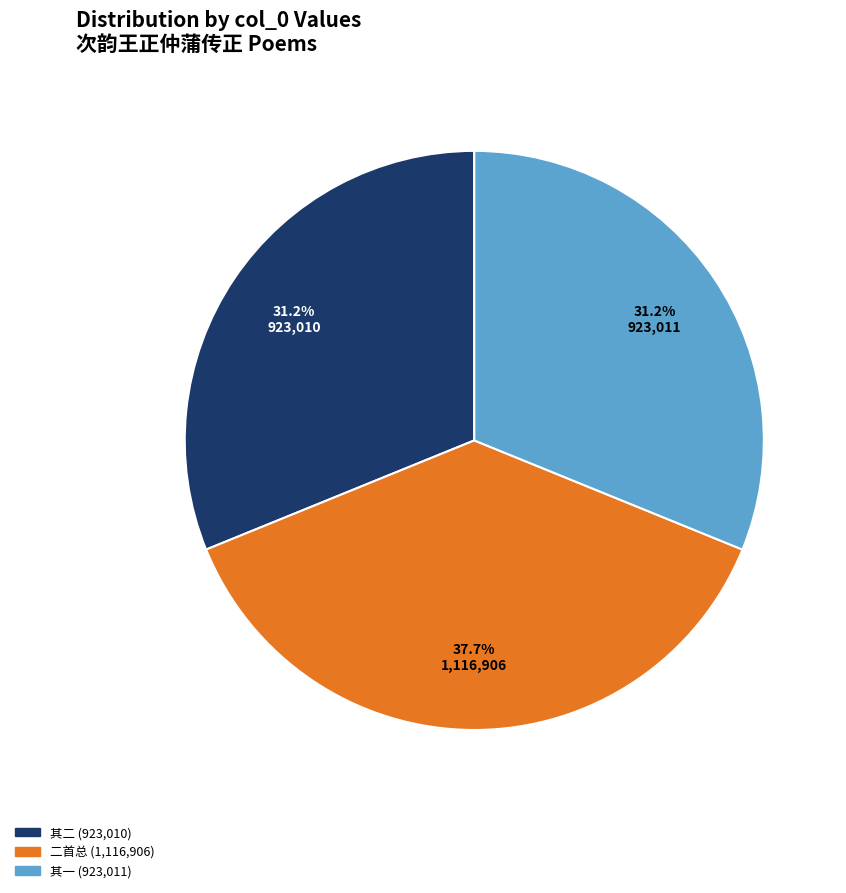

Approximately how many times larger is the value at 二首总 (1,116,906) compared to 其二 (923,010)?

1.2